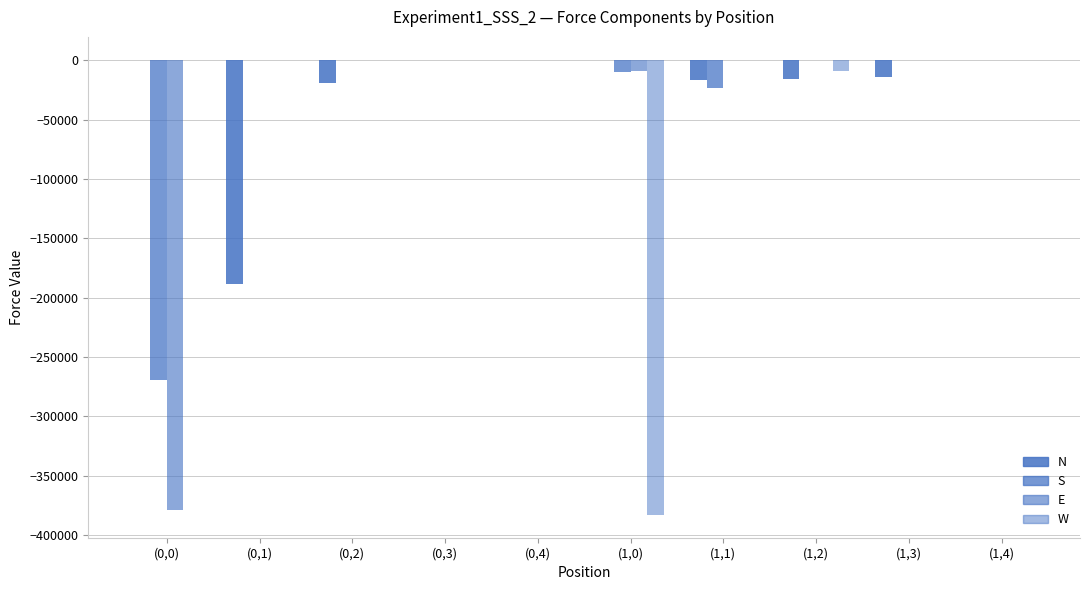

Where does the N series first go above 0?

(0,4)